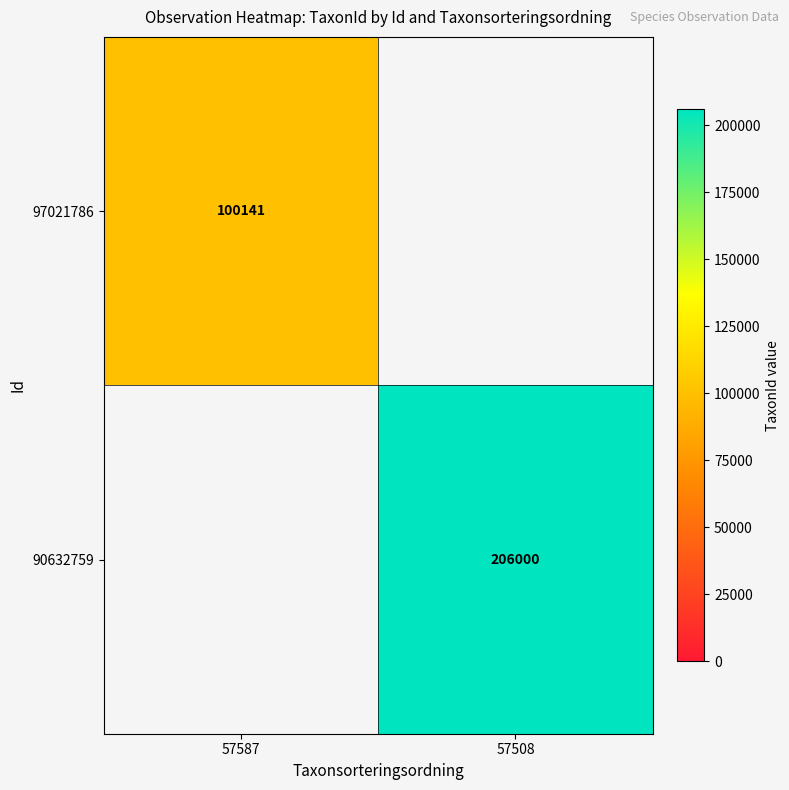

The value of 90632759 at 57508 is 345932. True or false?

False